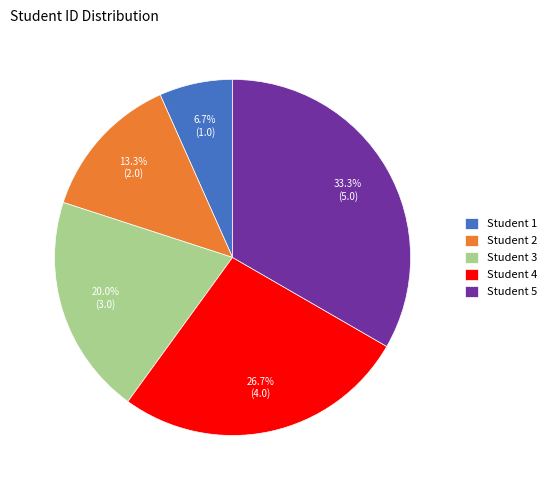

Rank the categories by value from highest to lowest.

Student 5, Student 4, Student 3, Student 2, Student 1